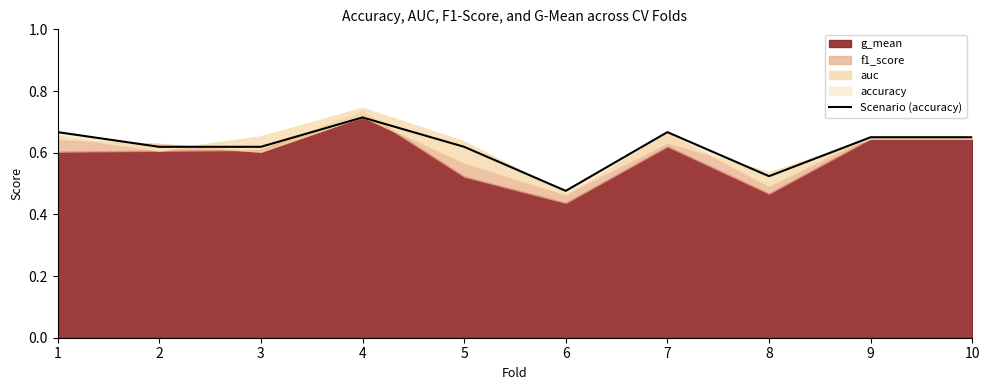

What is the value of the 4th point from the left?

0.7